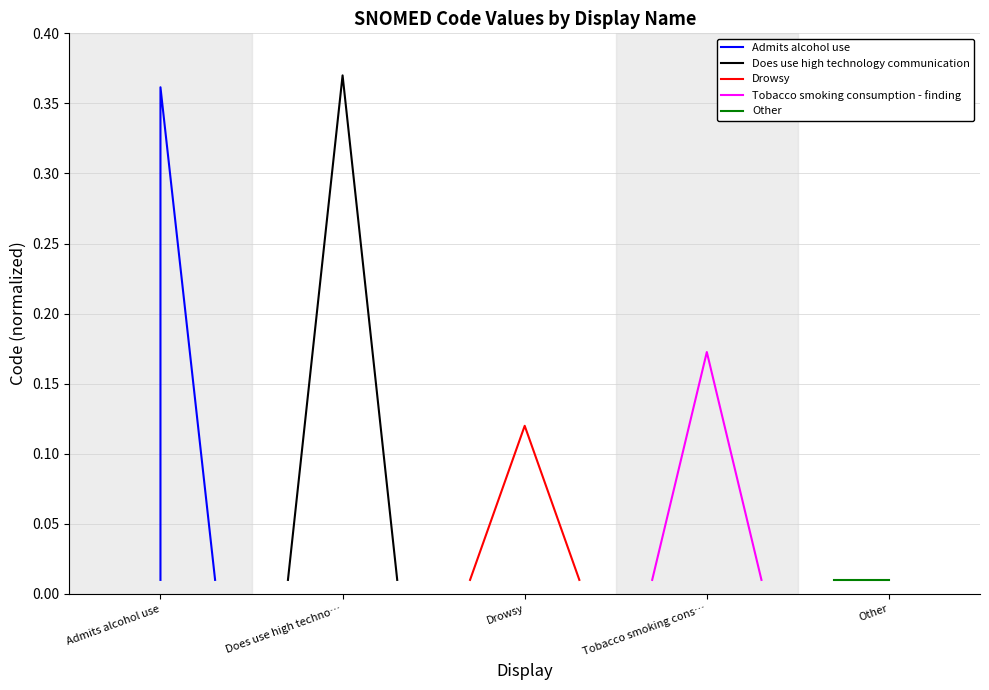

Is it true that Other equals 0.0 at Other?

False